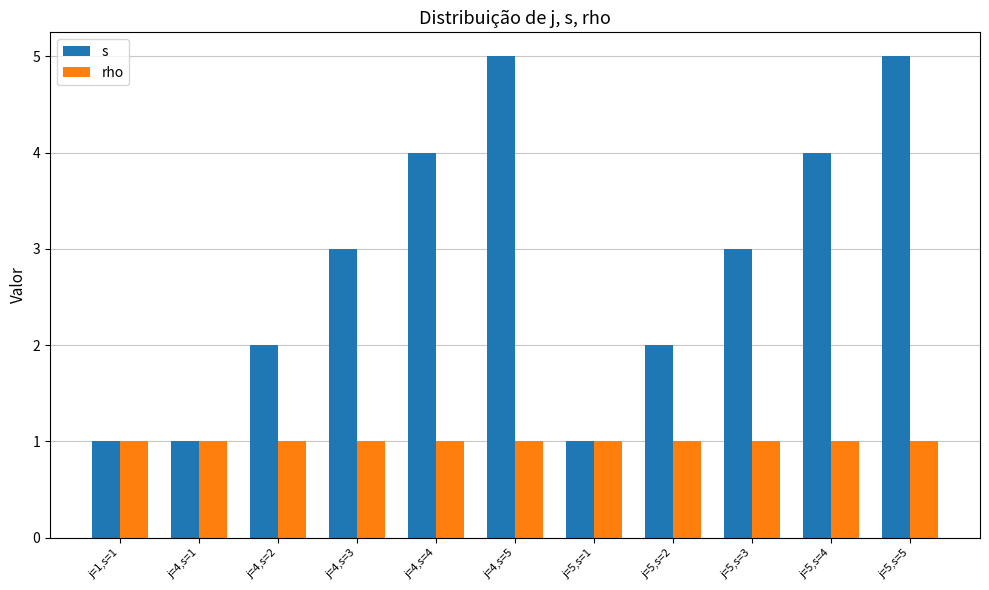

Reading right to left, what are all the values shown in this chart?

s: 5	4	3	2	1	5	4	3	2	1	1
rho: 1	1	1	1	1	1	1	1	1	1	1